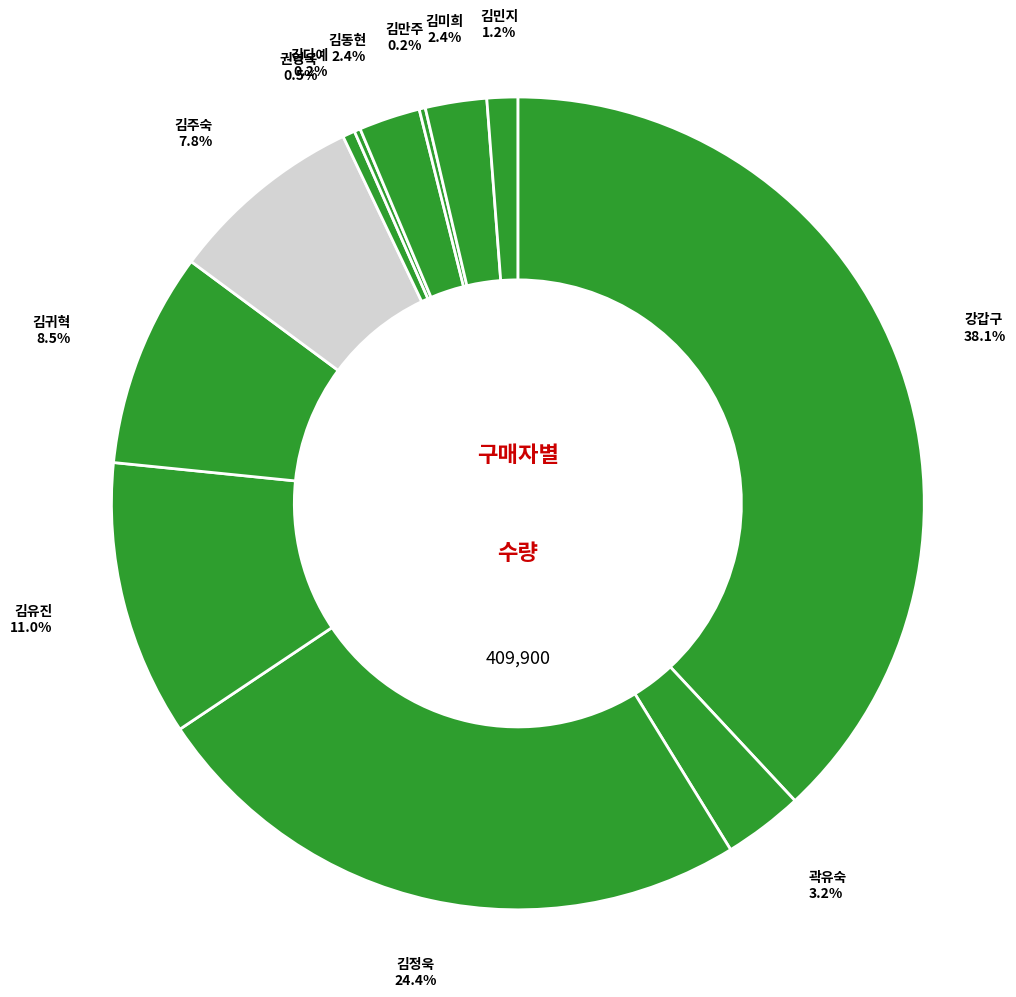

Which slice is the largest?

강갑구